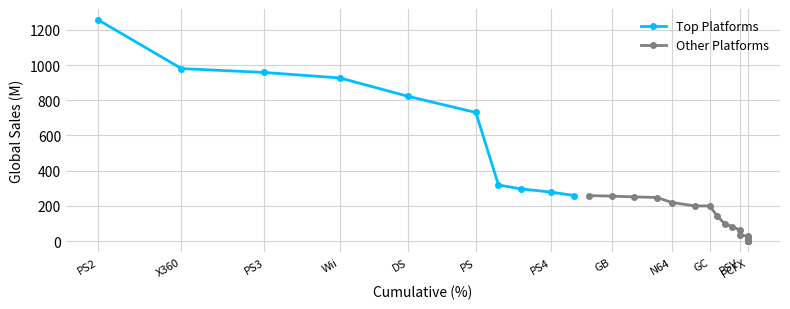

Where is Top Platforms nearest to the value 757?

PS